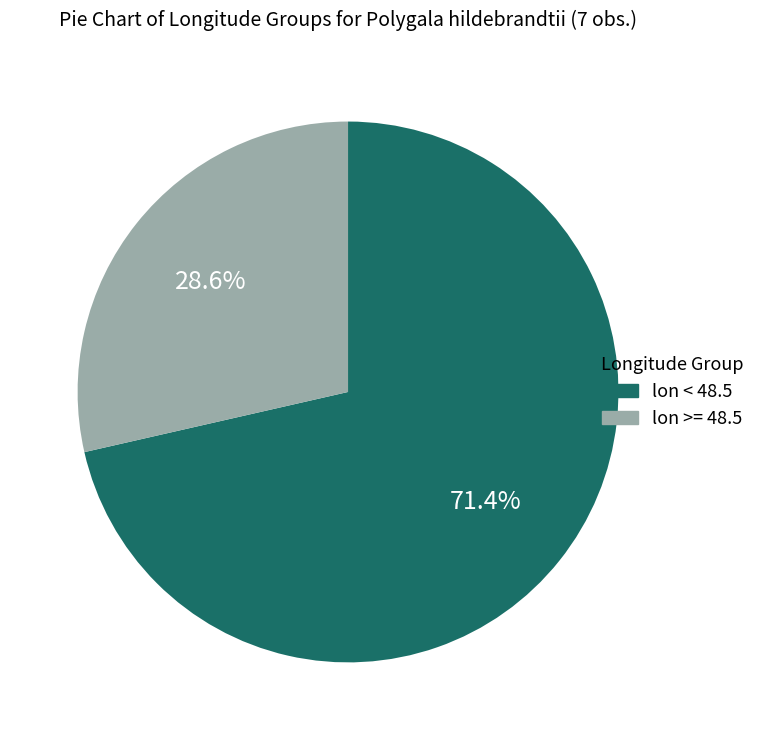

Is there a majority slice in this chart?

Yes